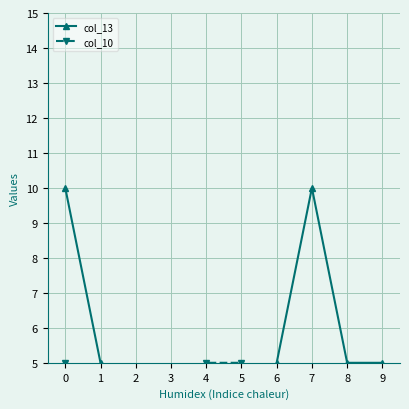

What is the sum of all col_13 values?

52